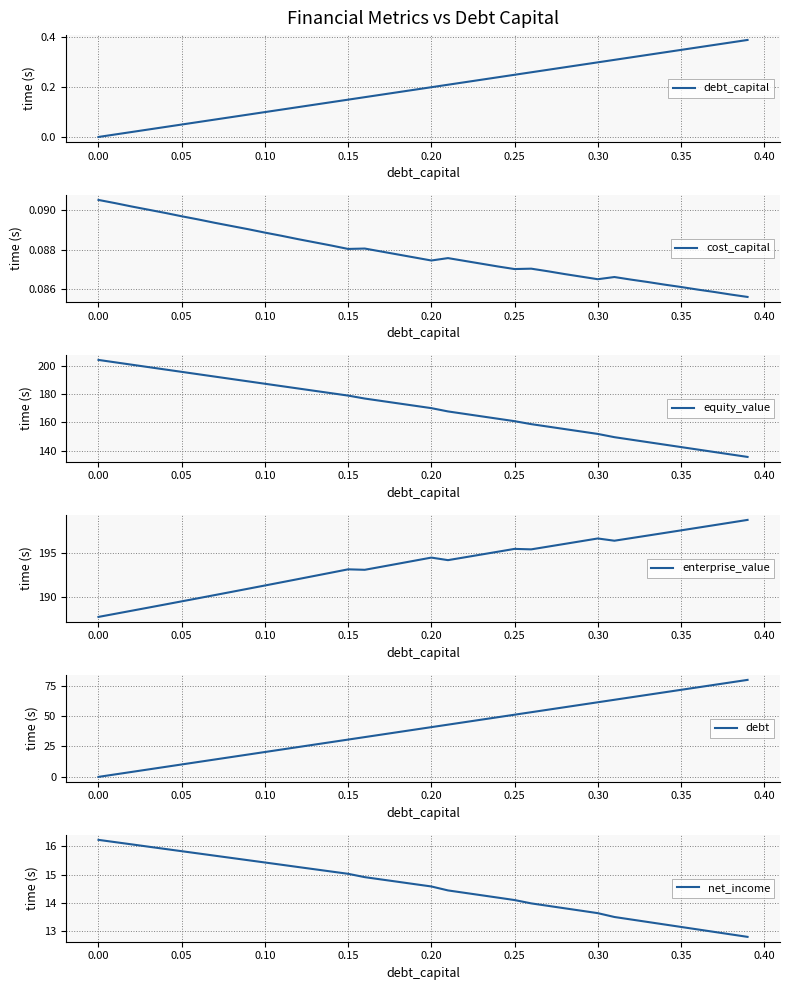

True or false: debt_capital and net_income intersect in this chart.

False